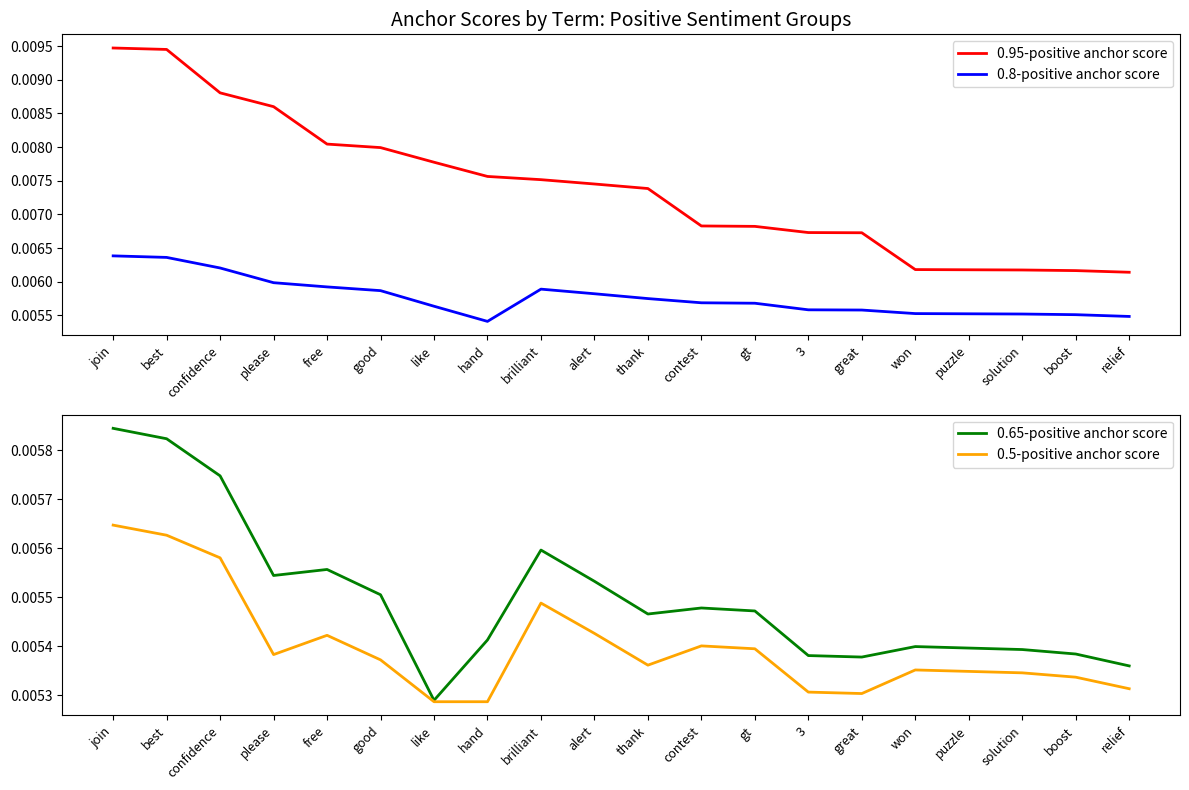

How many distinct data groups are displayed?

4